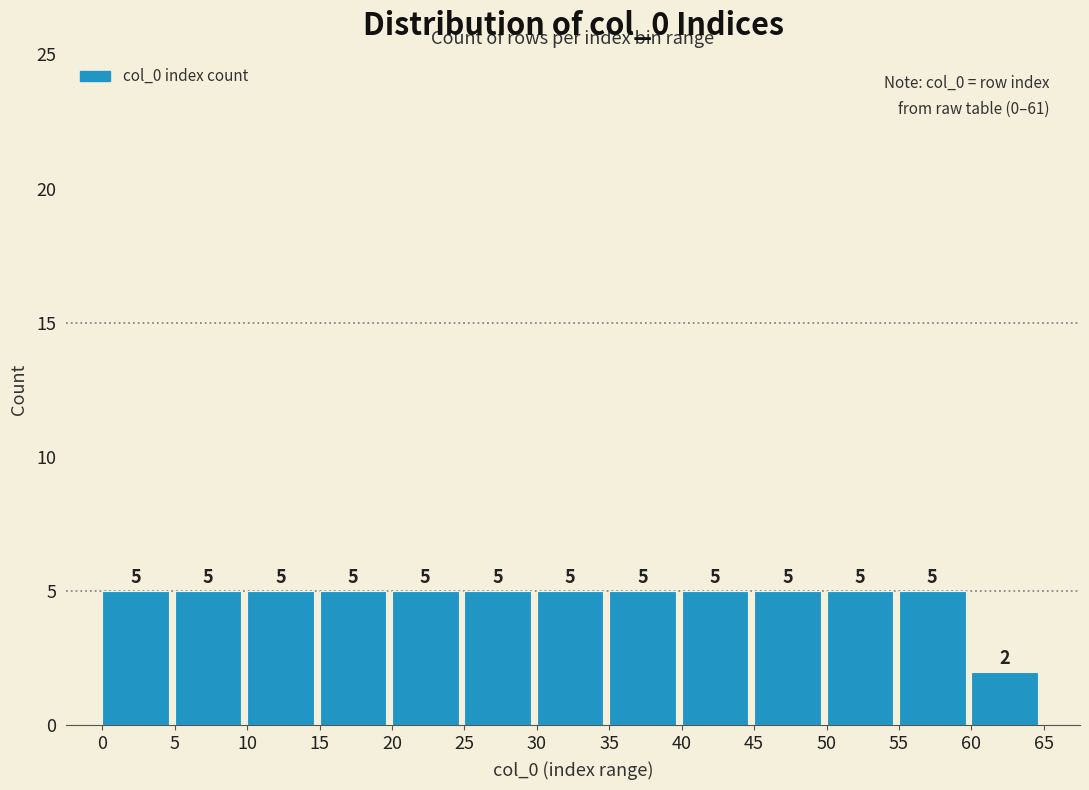

How tall is the bar that spans 35 to 40 on the x-axis?

5